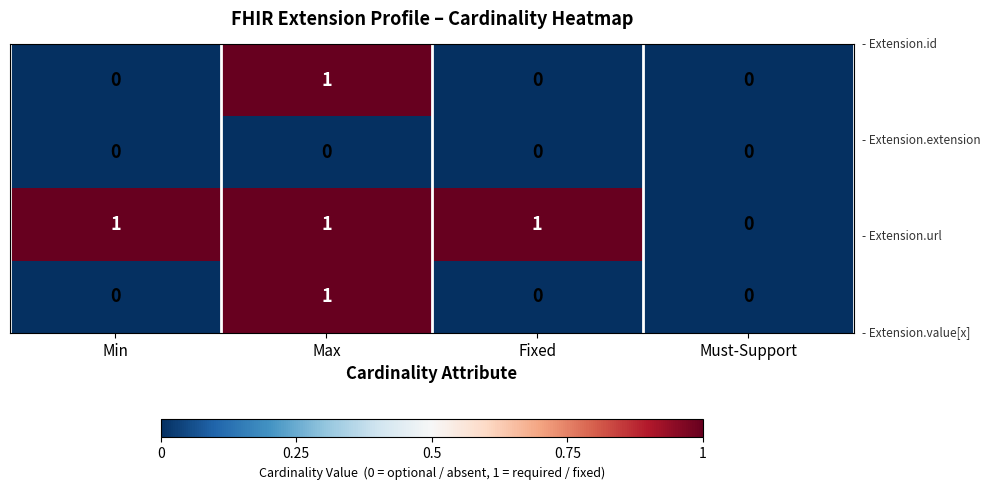

Count the number of data series in this chart.

4